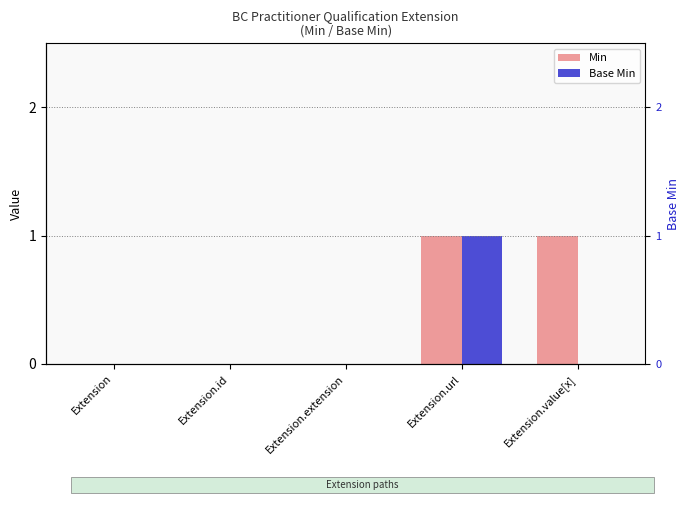

Is it true that Min equals -1 at Extension?

False